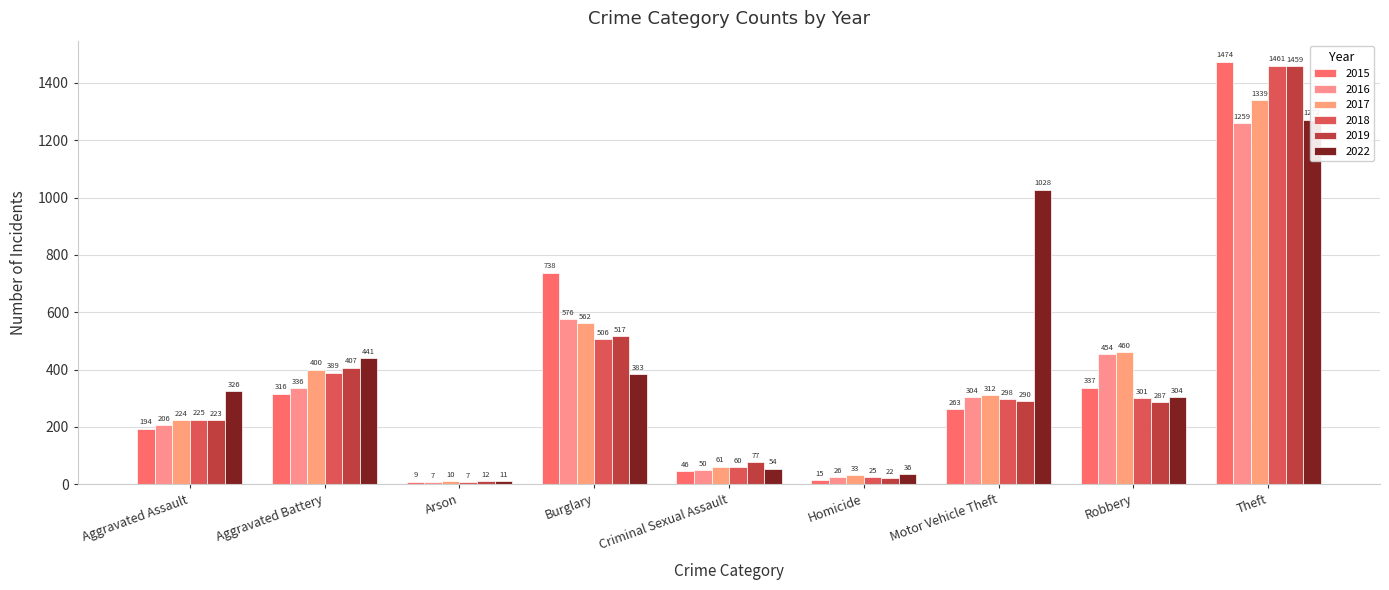

What is the difference between the maximum and minimum values in the 2015 series?

1465